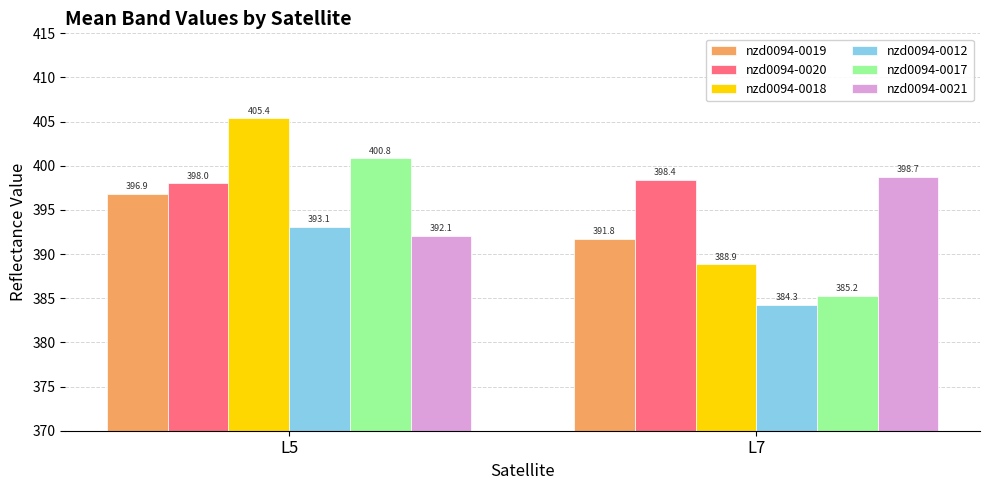

At which category is the sum across all series the highest?

L5